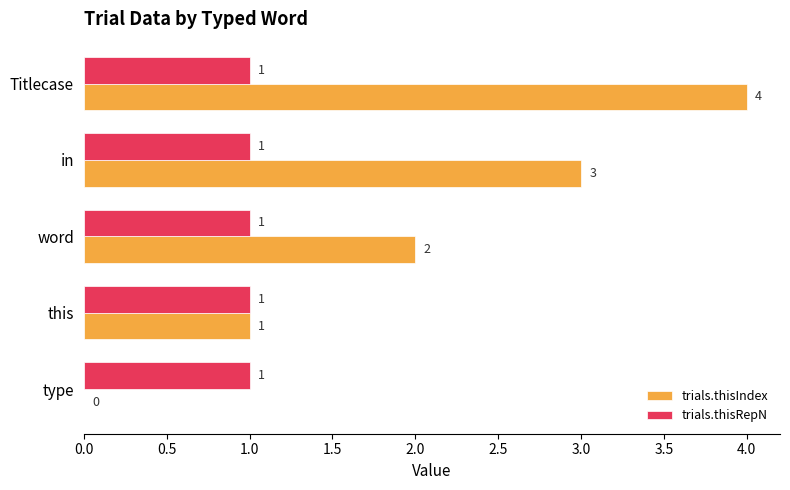

Which label corresponds to the largest value in the chart?

Titlecase